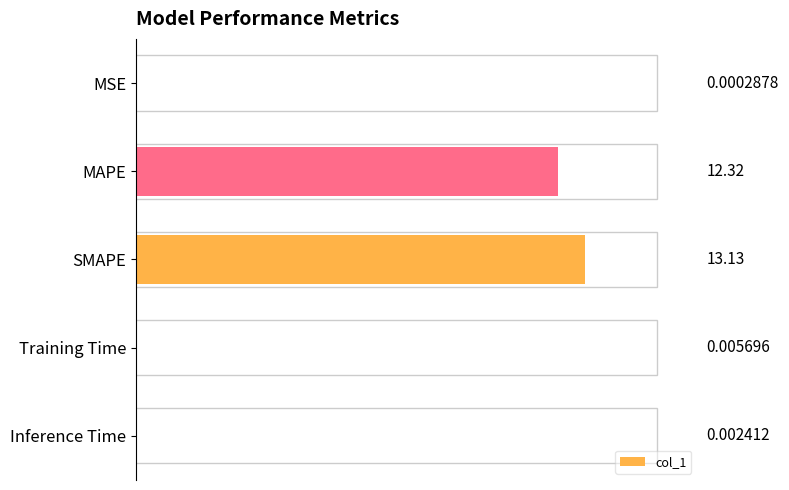

Which has a higher value, Training Time or MAPE?

MAPE